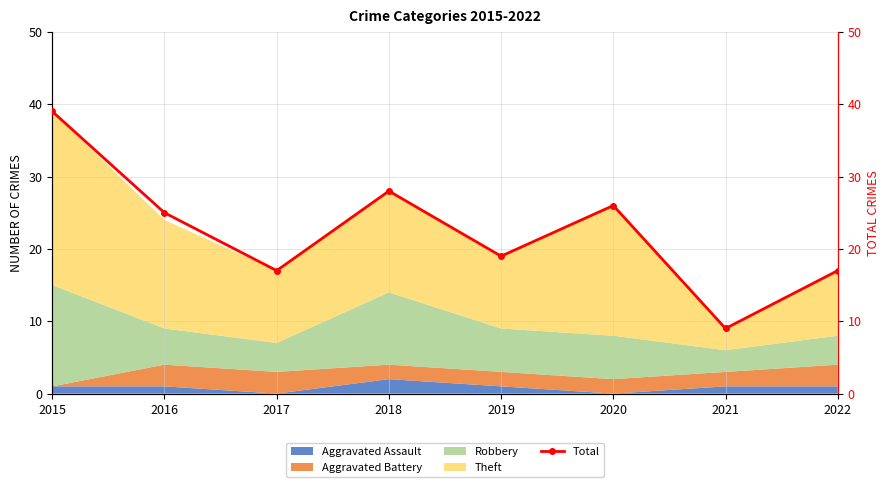

What is the difference between the values at 2022 and 2020?

9